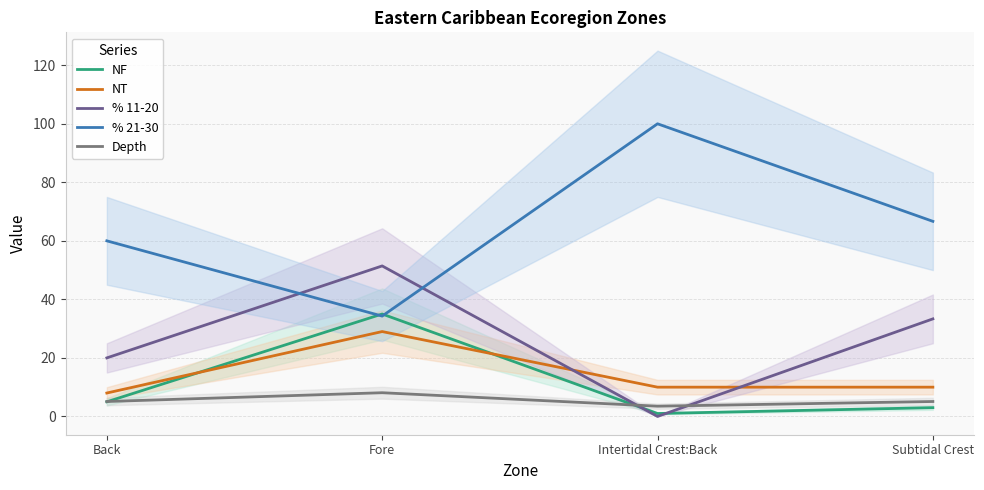

Is the value of NT at Intertidal Crest:Back greater than the value of % 21-30 at Back?

No